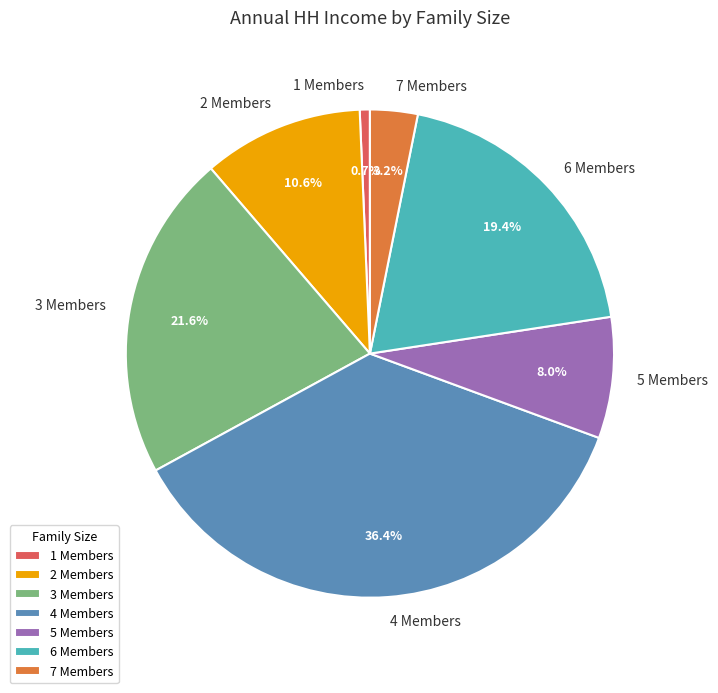

Rank the categories by value from lowest to highest.

1 Members, 7 Members, 5 Members, 2 Members, 6 Members, 3 Members, 4 Members